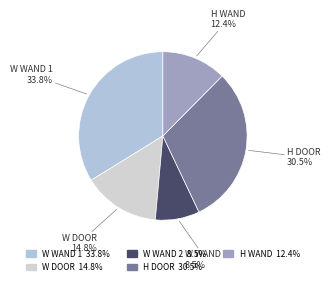

Count the number of slices in the pie.

5